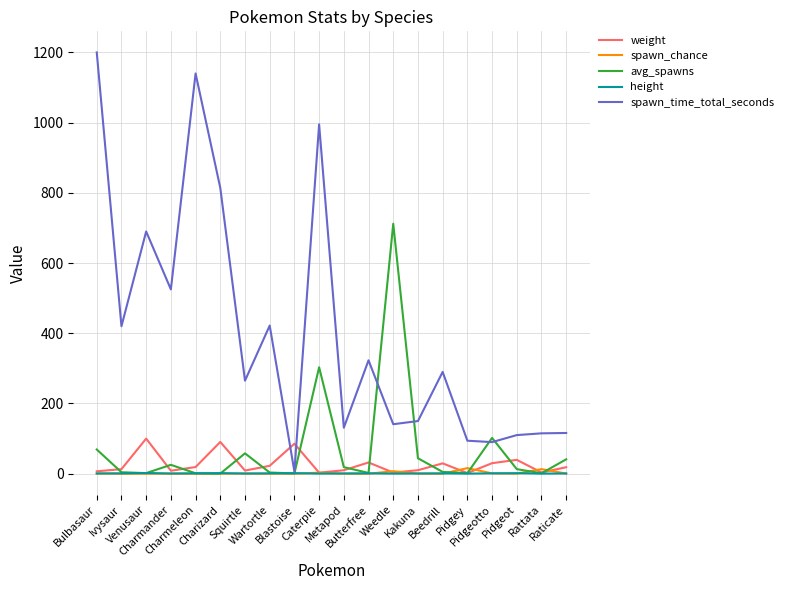

True or false: avg_spawns has a value of 712.0 at Weedle.

True